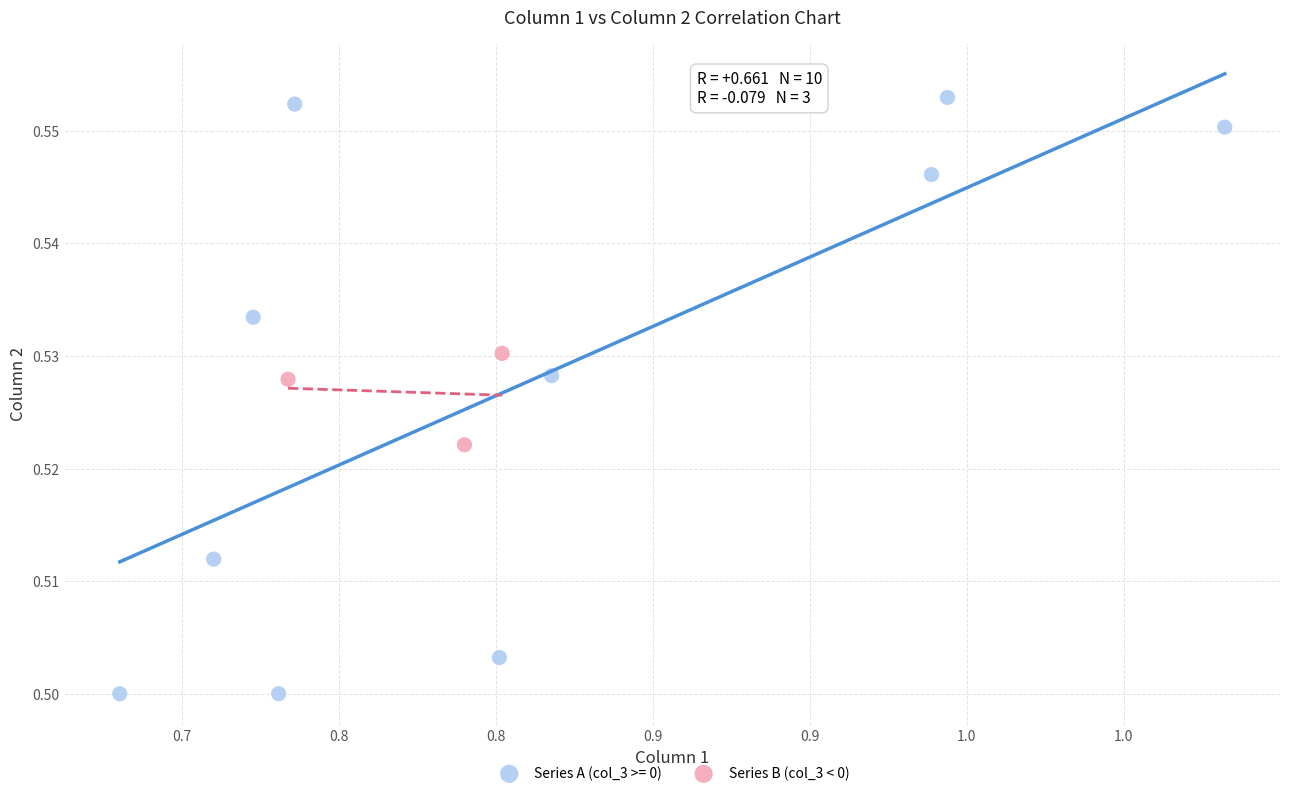

Which series reaches the minimum Y coordinate?

Series A (col_3 >= 0)